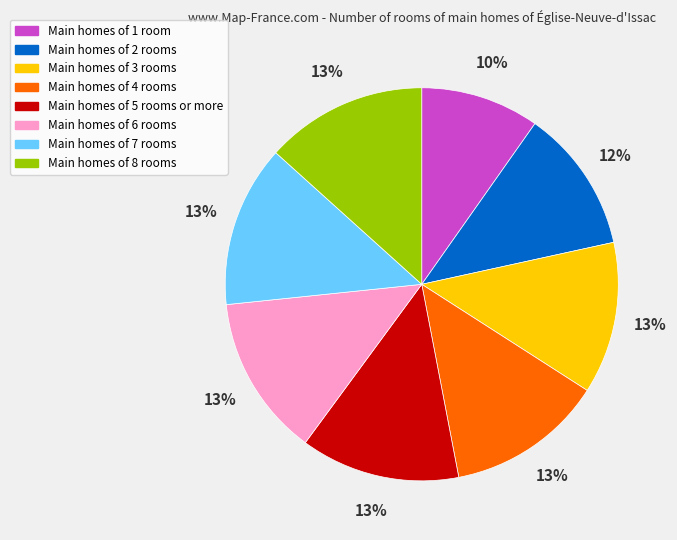

Does any single category account for the majority?

No